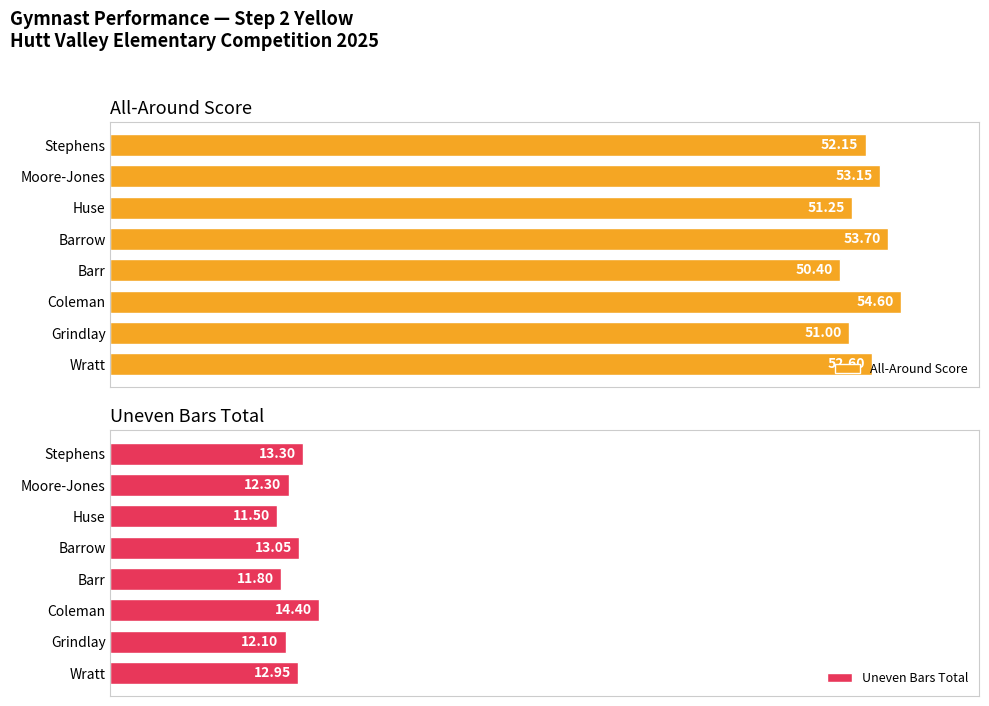

Rank the series by their average value, from highest to lowest.

All-Around Score, Uneven Bars Total